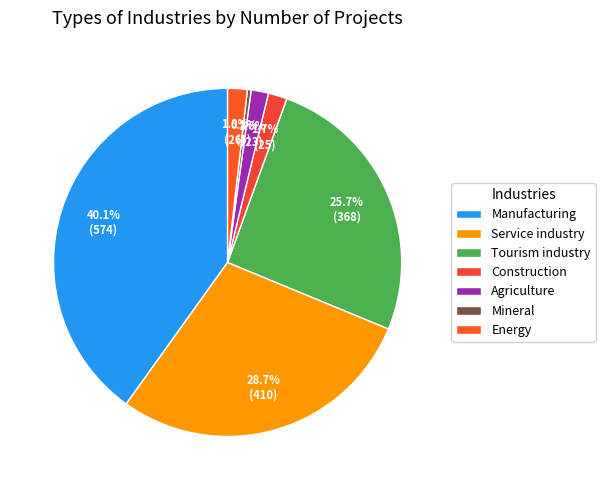

To the nearest percent, what is the combined percentage of Service industry and Mineral?

29%